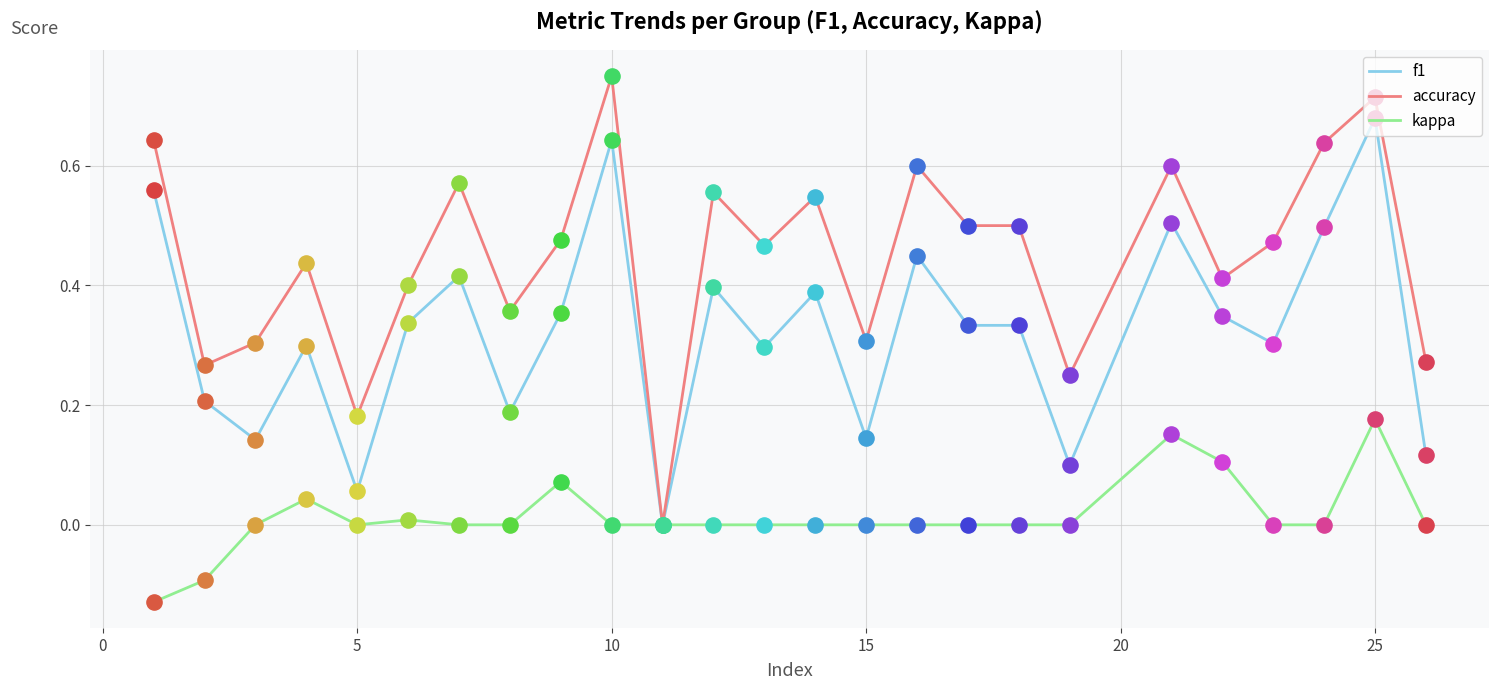

Which series has the largest total across all categories?

accuracy